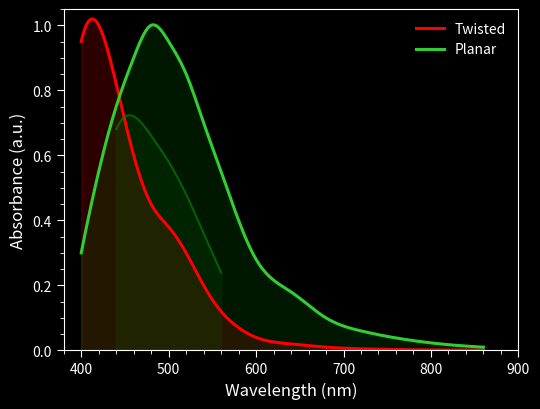

True or false: Planar has more than 1 points higher than both neighbors.

False